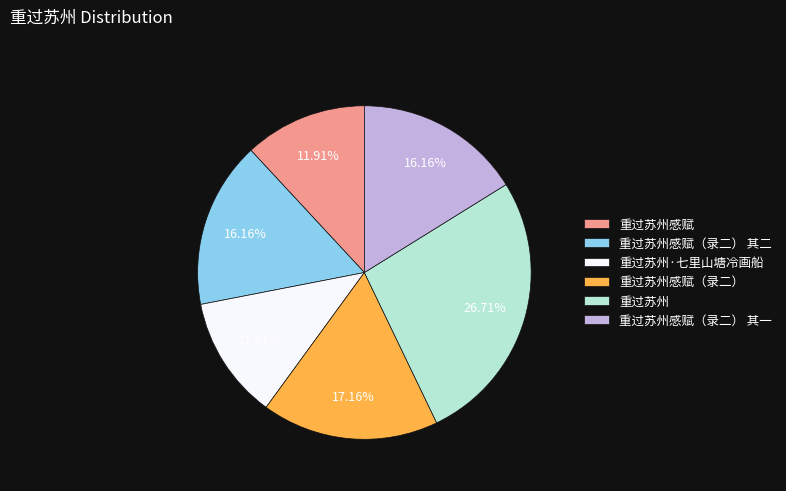

Combined, what portion of the pie is 重过苏州感赋（录二） 其二 and 重过苏州感赋?

28.1%